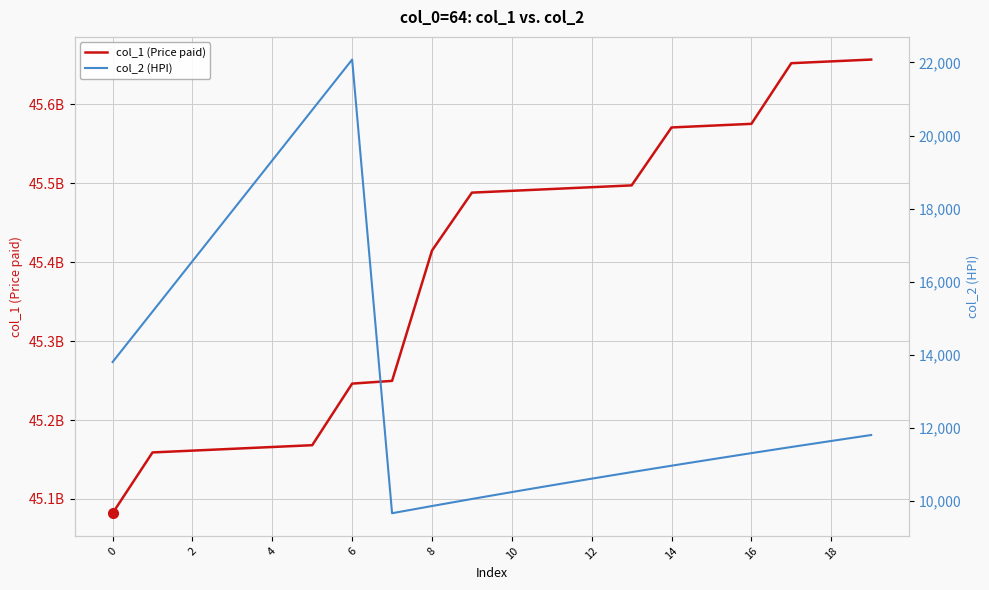

What value does the col_1 (Price paid) series have at 0, to the nearest 10?

45081903620